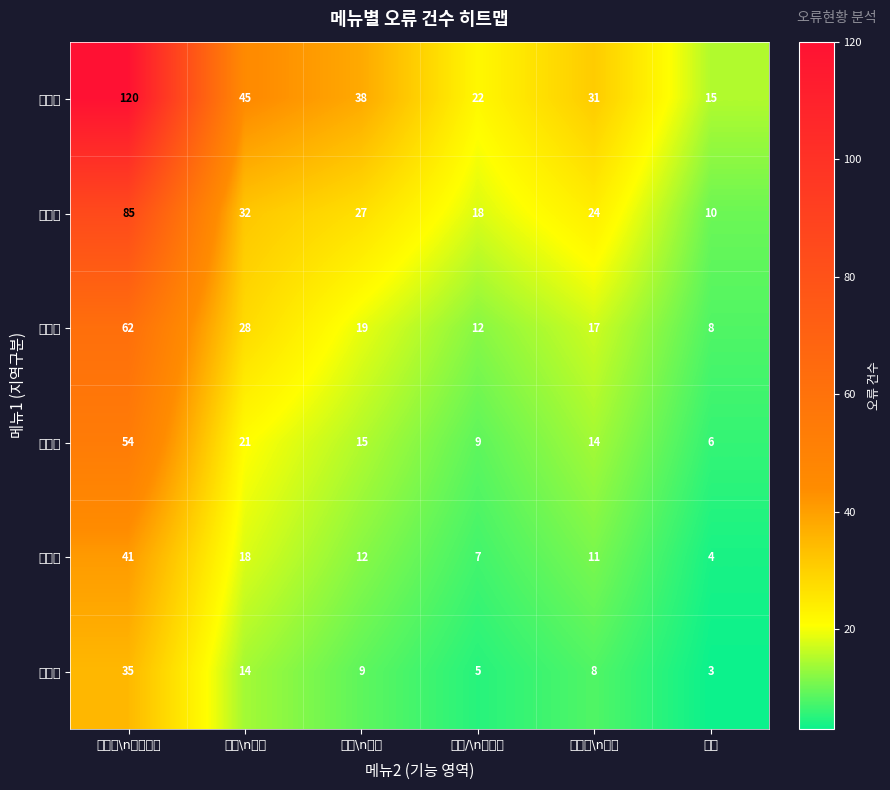

Which series has the largest total across all categories?

진천군